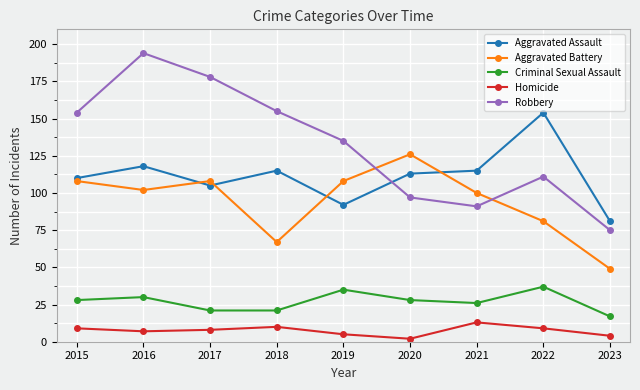

List the series in order of their peak value, lowest first.

Homicide, Criminal Sexual Assault, Aggravated Battery, Aggravated Assault, Robbery